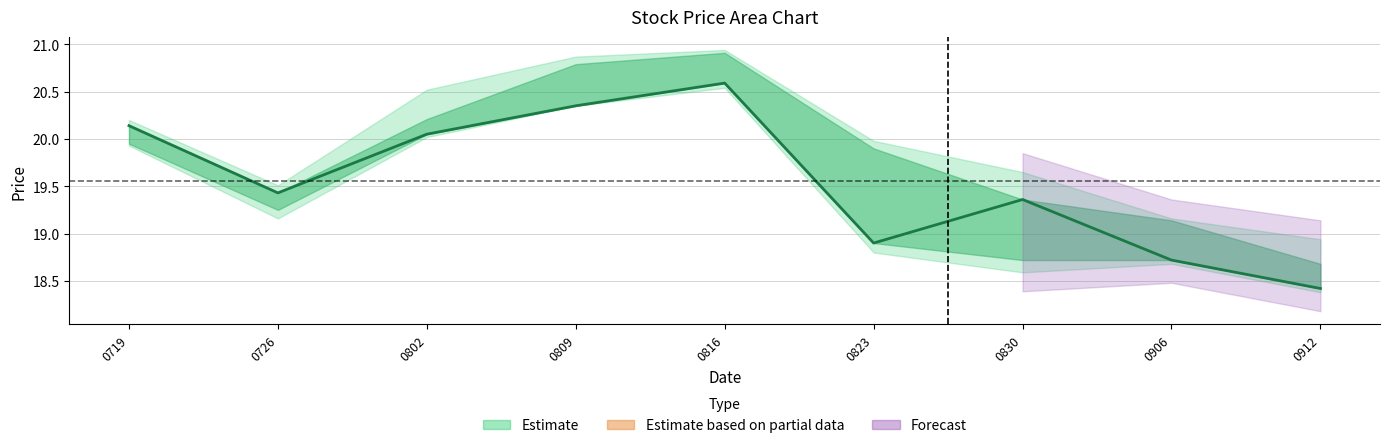

Reading right to left, list all the values displayed in this chart.

18.4	18.7	19.4	18.9	20.6	20.4	20.1	19.4	20.1